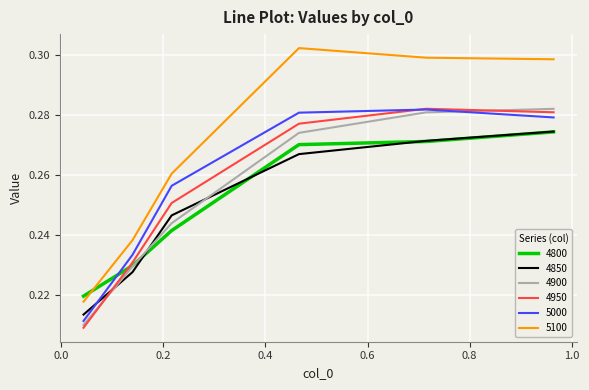

Which series has the largest range (max minus min)?

5100